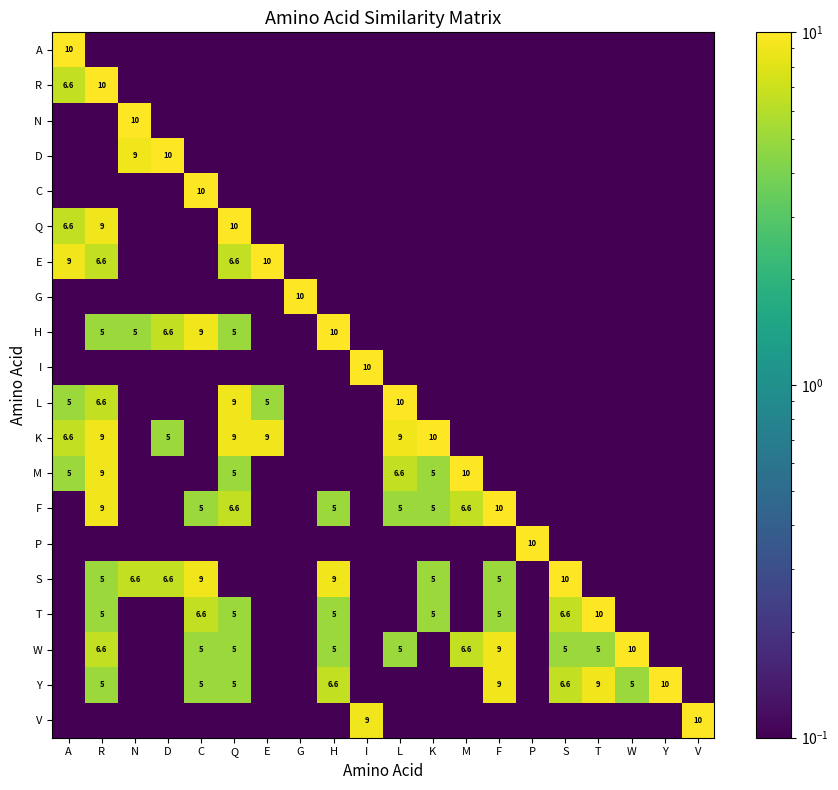

At how many categories does at least one series exceed 1?

20